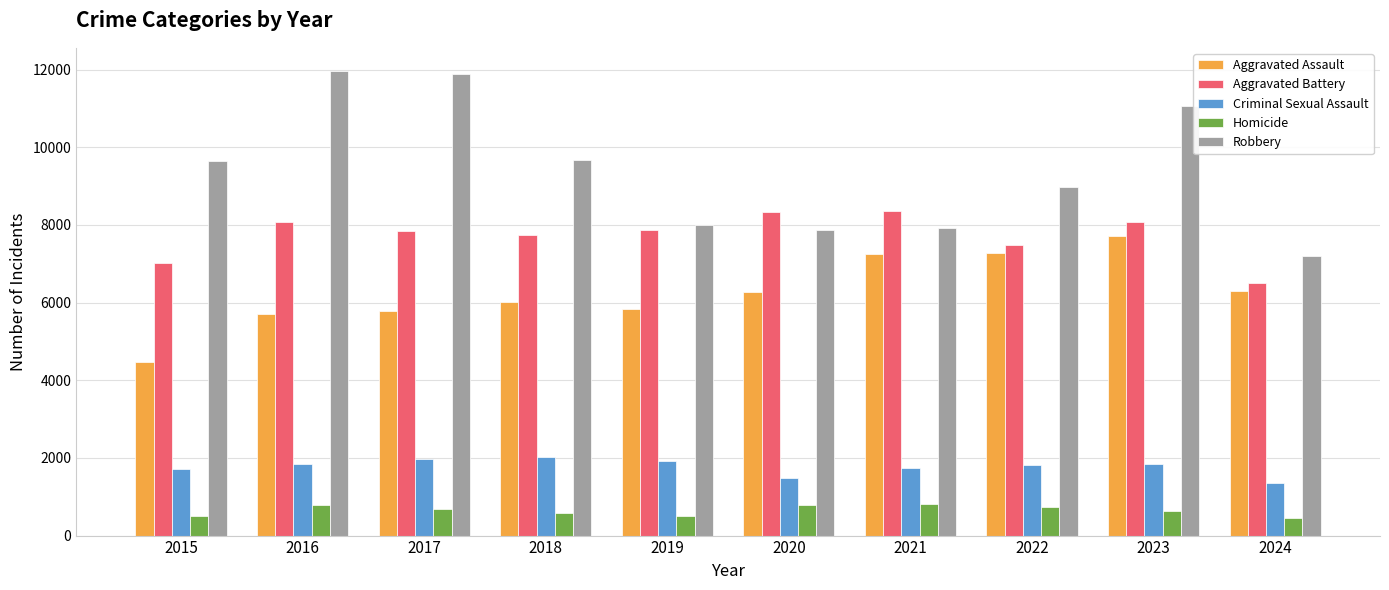

What is the difference between the second highest and minimum values in the Homicide series?

325